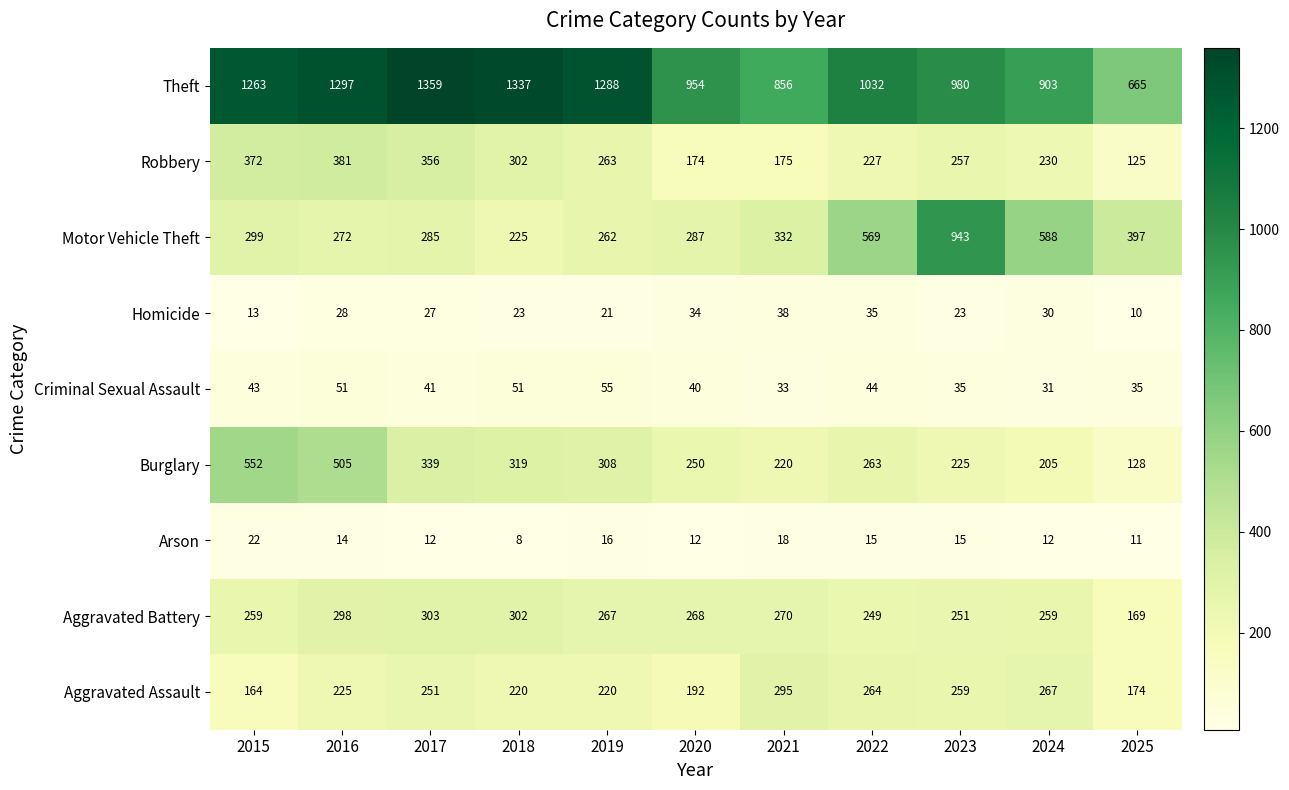

What is the difference between the second highest and second lowest values in the Homicide series?

22